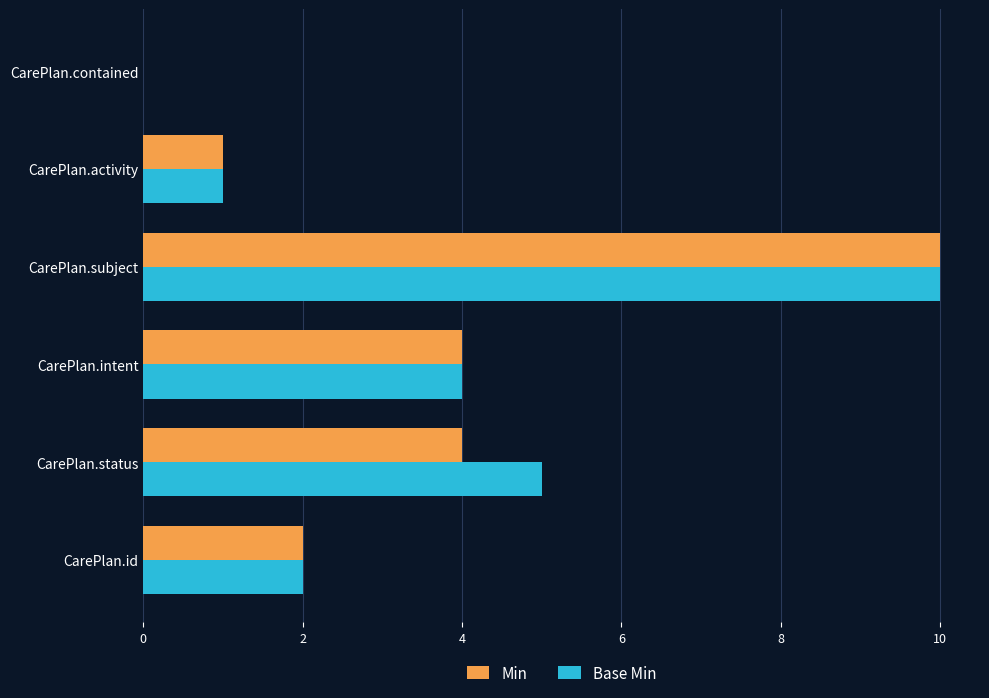

Is it true that Base Min equals 7 at CarePlan.subject?

False